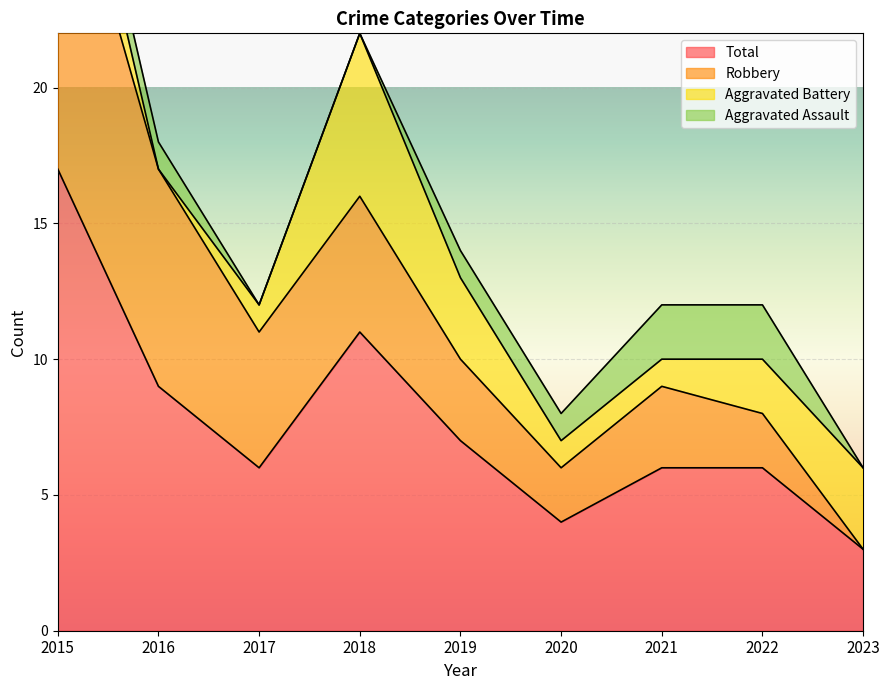

Is it true that Aggravated Battery equals 11 at 2018?

False